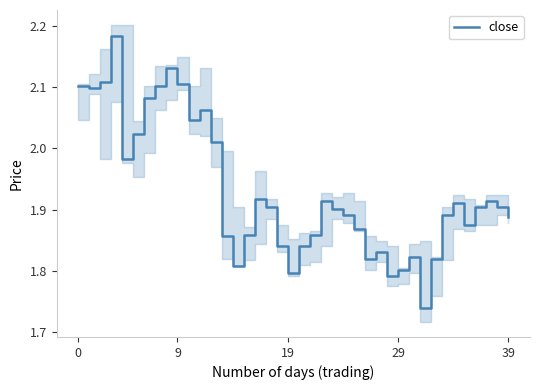

What is the minimum value shown in the chart?

1.7